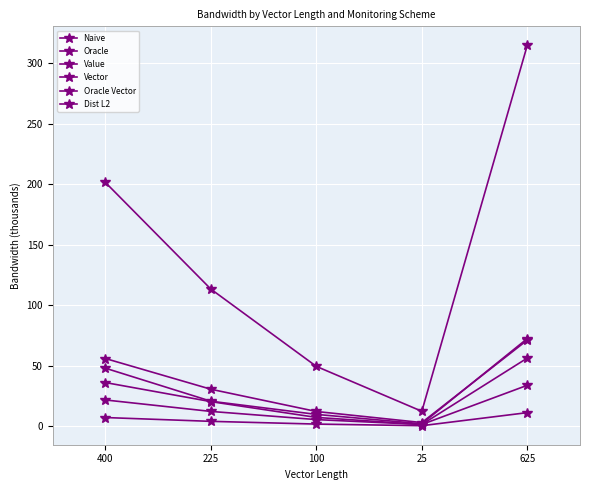

Is it true that Value equals 1.5 at 25?

True